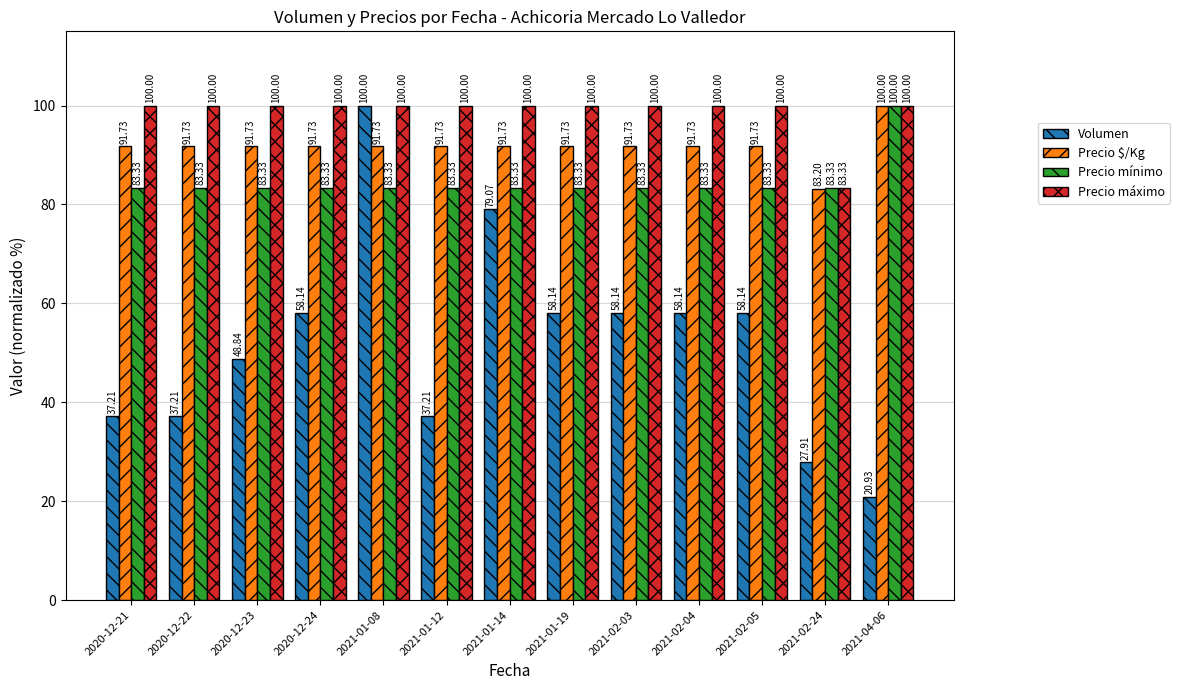

Rank the series by their average value, from lowest to highest.

Volumen, Precio mínimo, Precio $/Kg, Precio máximo